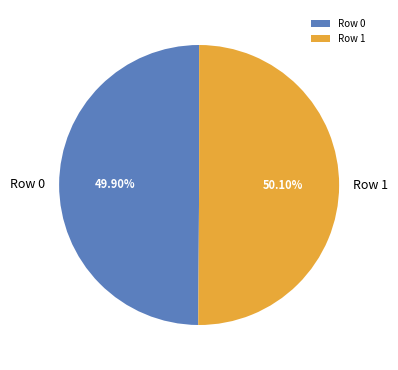

The Row 0 slice represents 60% of the pie. True or false?

False